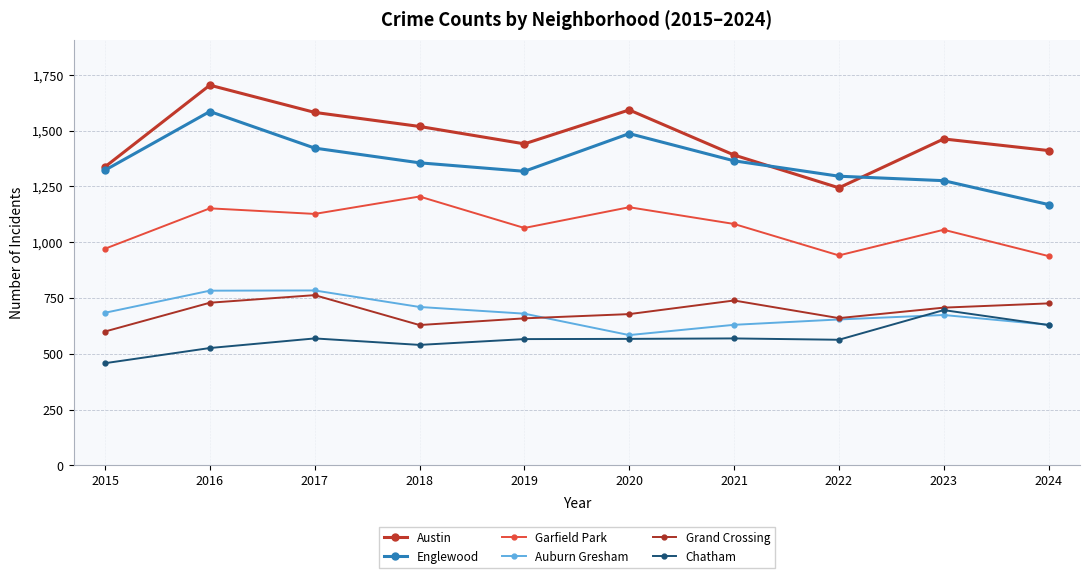

The value of Grand Crossing at 2023 is 185. True or false?

False